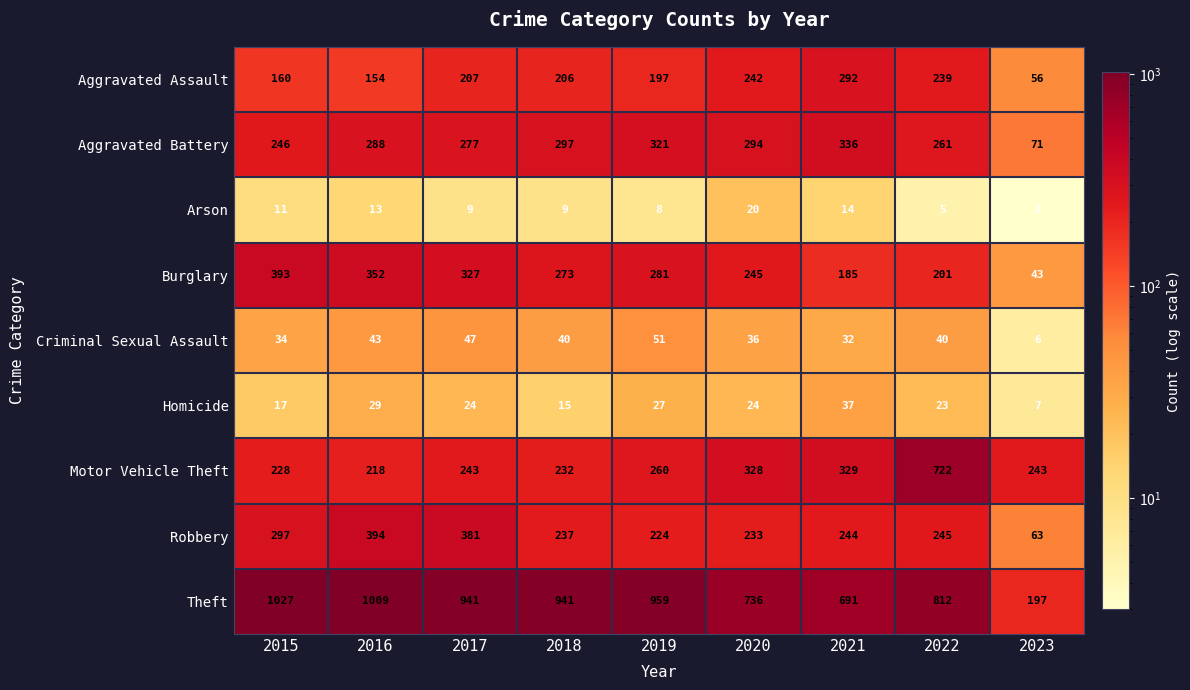

What is the average value of the Criminal Sexual Assault series?

37